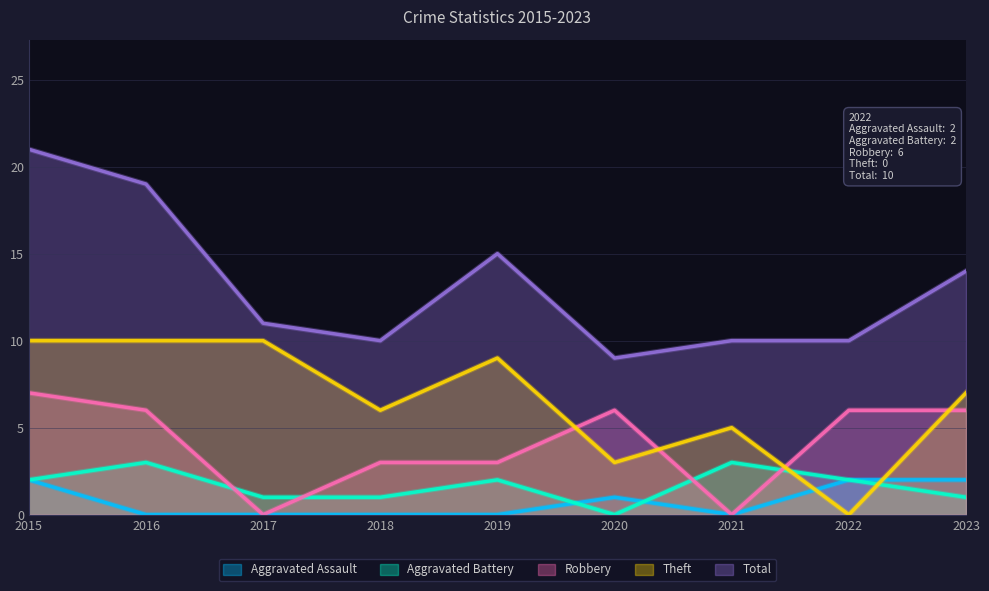

Read the Theft value at 2016.

10